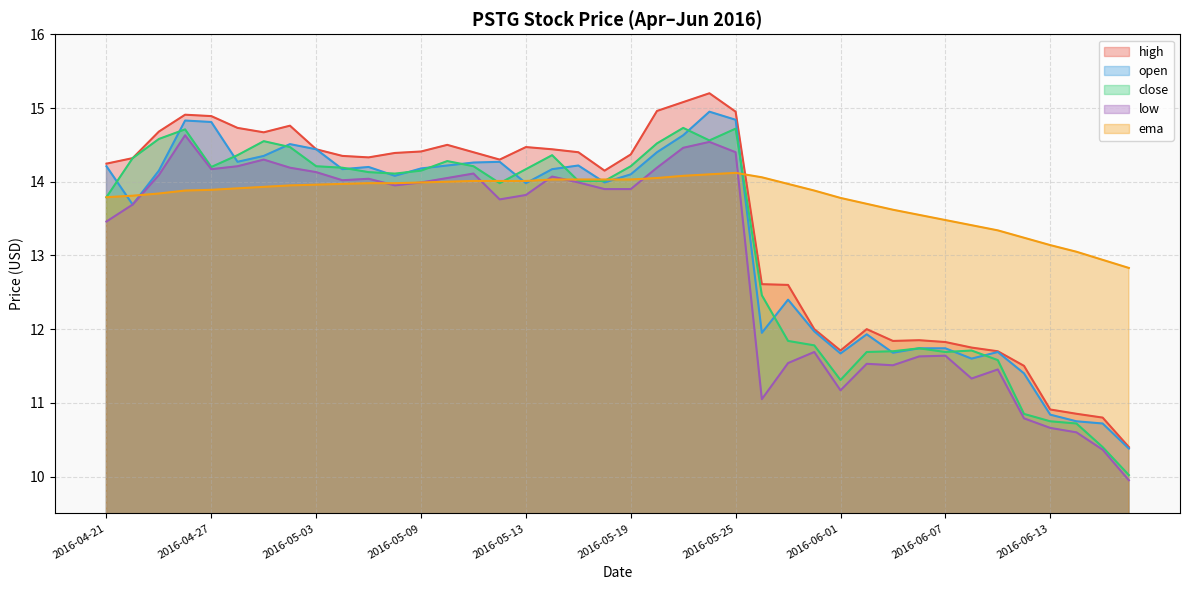

Reading left to right, extract all data points from this chart.

high: 14.2	14.3	14.7	14.9	14.9	14.7	14.7	14.8	14.4	14.3	14.3	14.4	14.4	14.5	14.4	14.3	14.5	14.4	14.4	14.2	14.4	15.0	15.1	15.2	14.9	12.6	12.6	12.0	11.7	12.0	11.8	11.8	11.8	11.8	11.7	11.5	10.9	10.9	10.8	10.4
open: 14.2	13.7	14.2	14.8	14.8	14.3	14.3	14.5	14.4	14.2	14.2	14.1	14.2	14.2	14.3	14.3	14.0	14.2	14.2	14.0	14.1	14.4	14.6	14.9	14.8	11.9	12.4	12.0	11.7	11.9	11.7	11.7	11.7	11.6	11.7	11.4	10.8	10.8	10.7	10.4
close: 13.8	14.3	14.6	14.7	14.2	14.4	14.6	14.5	14.2	14.2	14.1	14.1	14.2	14.3	14.2	14.0	14.2	14.4	14.0	14.0	14.2	14.5	14.7	14.6	14.7	12.5	11.8	11.8	11.3	11.7	11.7	11.7	11.7	11.7	11.6	10.8	10.8	10.7	10.4	10.0
low: 13.5	13.7	14.1	14.6	14.2	14.2	14.3	14.2	14.1	14.0	14.0	13.9	14.0	14.1	14.1	13.8	13.8	14.1	14.0	13.9	13.9	14.2	14.5	14.5	14.4	11.1	11.5	11.7	11.2	11.5	11.5	11.6	11.6	11.3	11.5	10.8	10.7	10.6	10.4	9.9
ema: 13.8	13.8	13.8	13.9	13.9	13.9	13.9	13.9	14.0	14.0	14.0	14.0	14.0	14.0	14.0	14.0	14.0	14.0	14.0	14.0	14.0	14.1	14.1	14.1	14.1	14.1	14.0	13.9	13.8	13.7	13.6	13.6	13.5	13.4	13.3	13.2	13.1	13.1	12.9	12.8